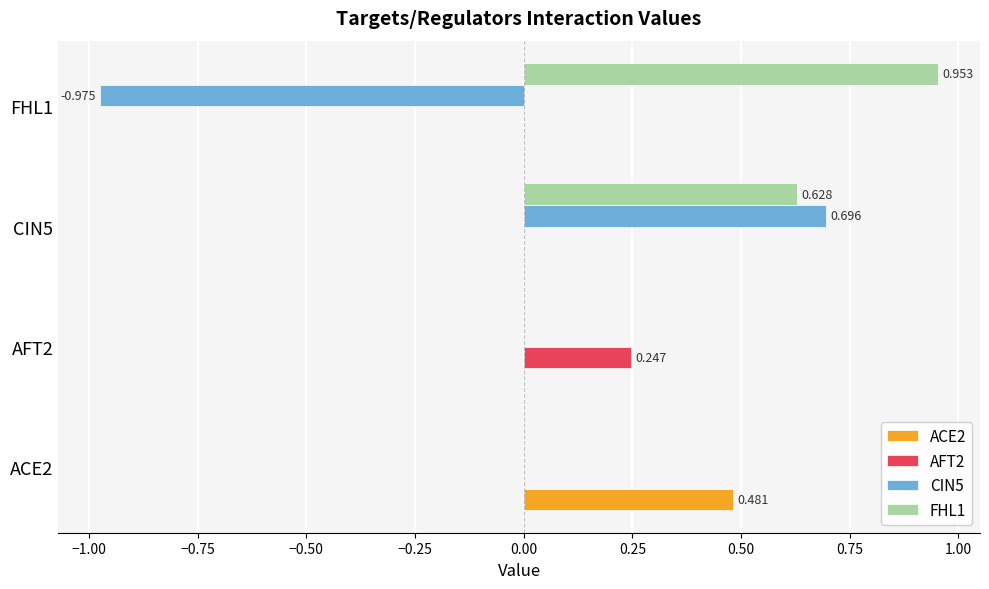

Is the value of AFT2 at AFT2 greater than the value of ACE2 at AFT2?

Yes